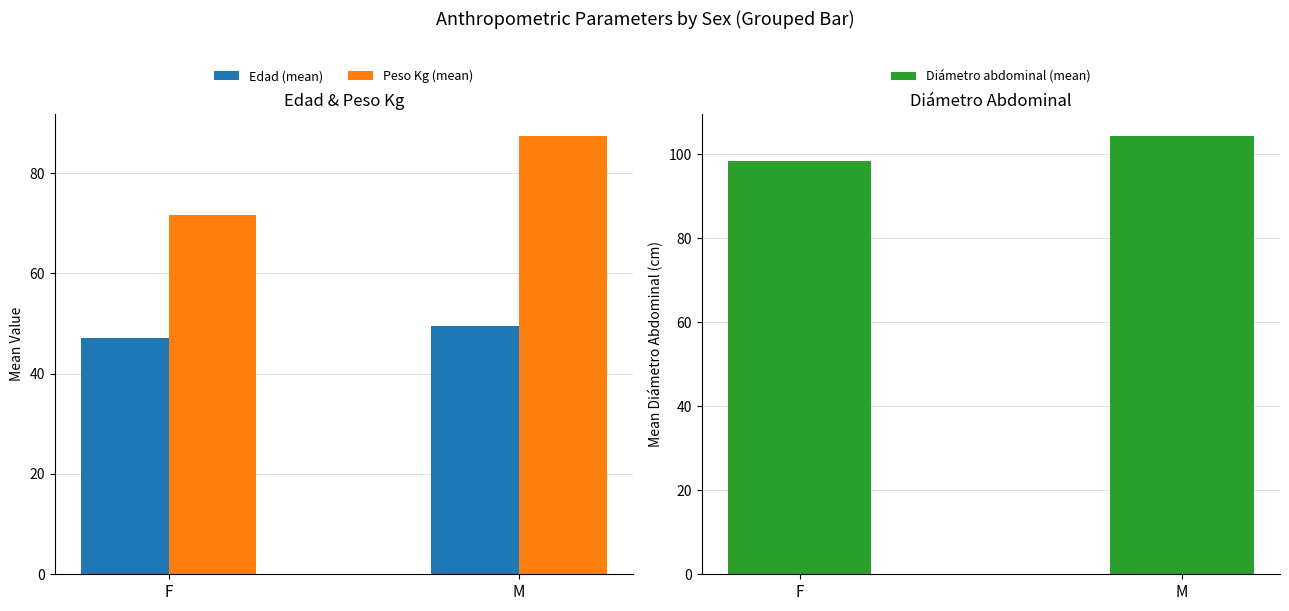

How many data points in Diámetro abdominal (mean) are above 104?

1